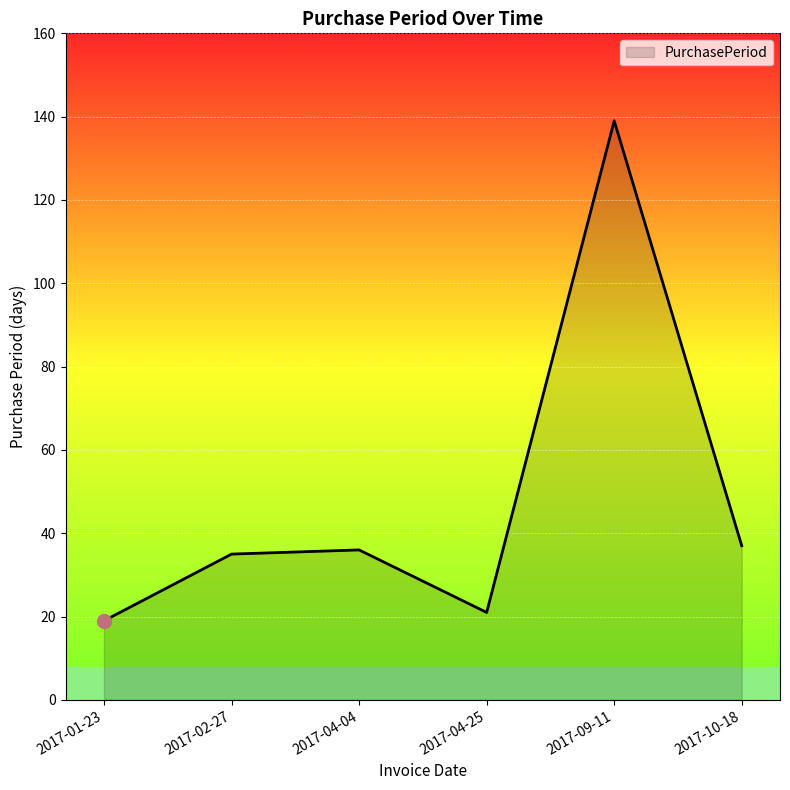

The chart shows a value of 49 at 2017-10-18. True or false?

False